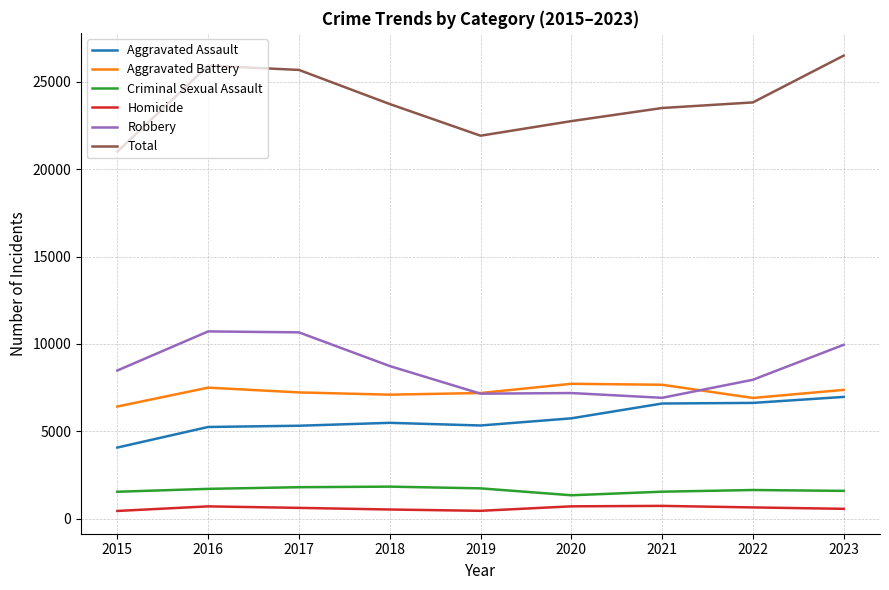

What are all the series names shown in the legend?

Aggravated Assault, Aggravated Battery, Criminal Sexual Assault, Homicide, Robbery, Total